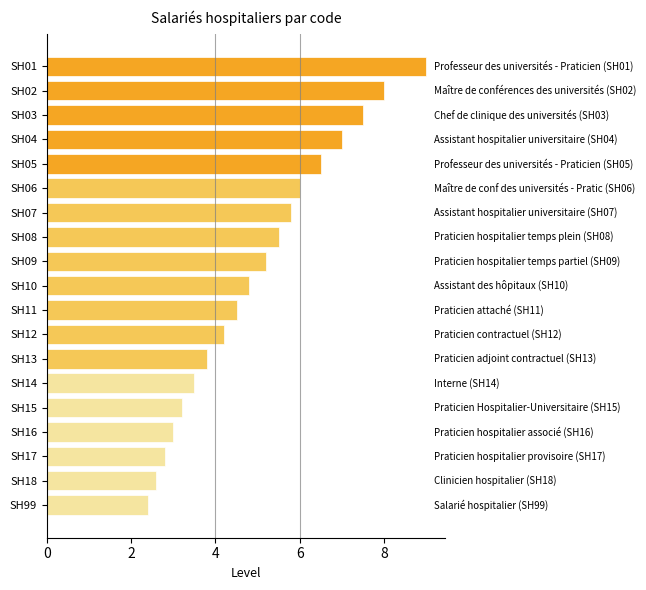

Reading top to bottom, extract all data points from this chart.

9.0	8.0	7.5	7.0	6.5	6.0	5.8	5.5	5.2	4.8	4.5	4.2	3.8	3.5	3.2	3.0	2.8	2.6	2.4